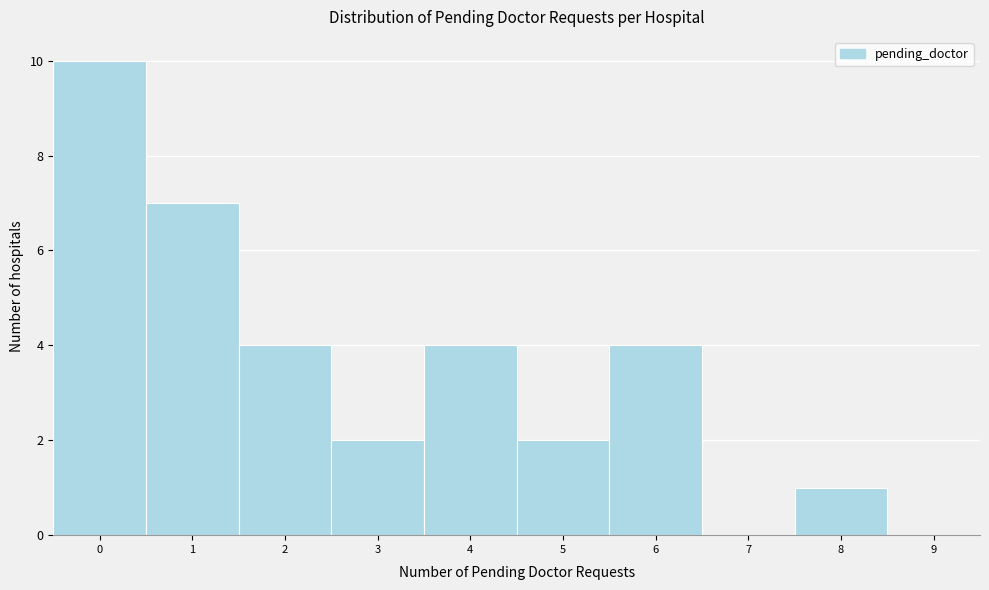

Reading left to right, list all the values displayed in this chart.

0=10	1=7	2=4	3=2	4=4	5=2	6=4	7=0	8=1	9=0